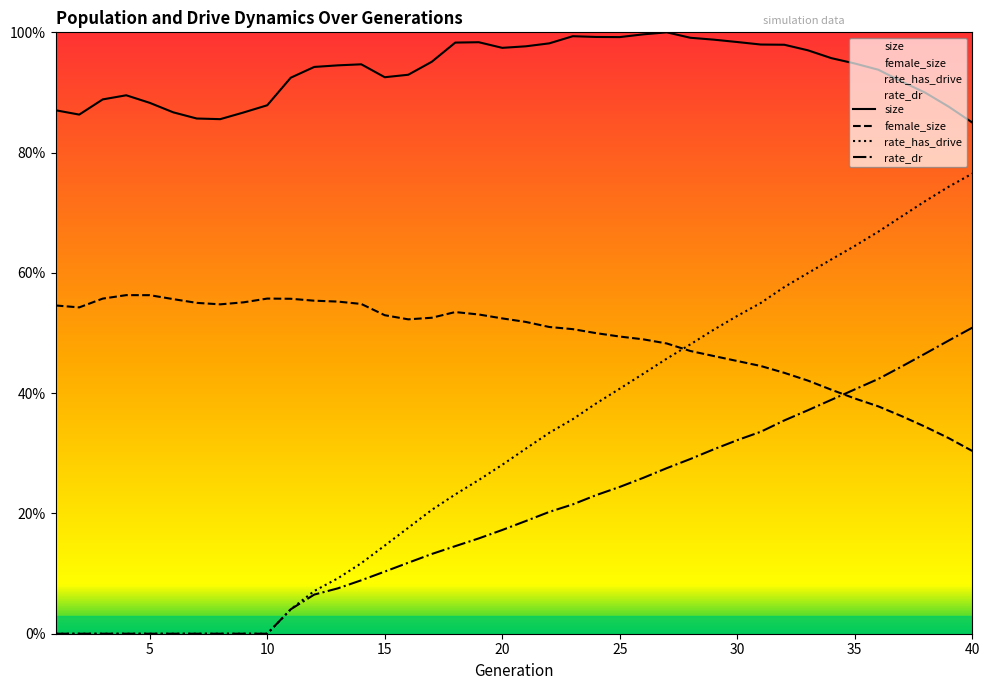

True or false: female_size and rate_dr intersect in this chart.

True